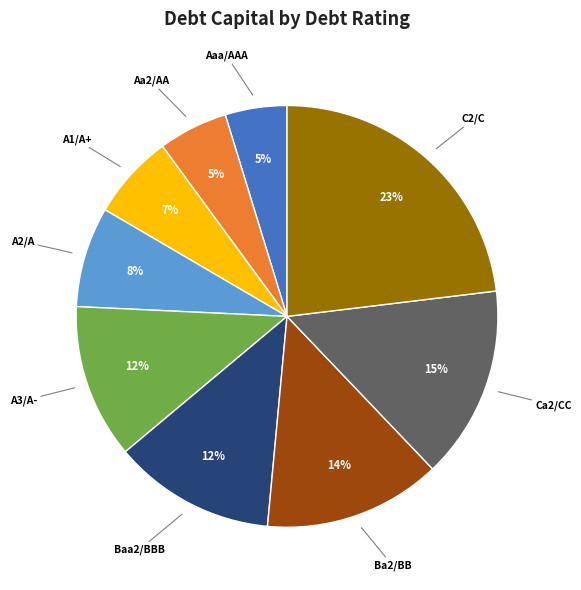

To the nearest percent, what is the combined percentage of Ba2/BB and Aa2/AA?

19%